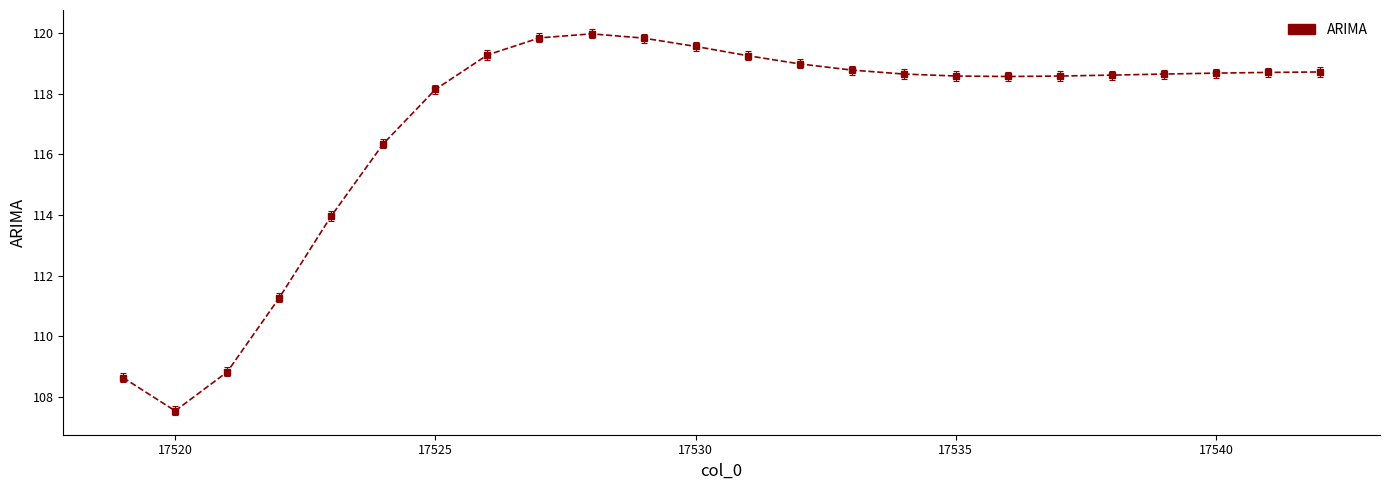

What is the value of the 23rd point from the left?

118.7